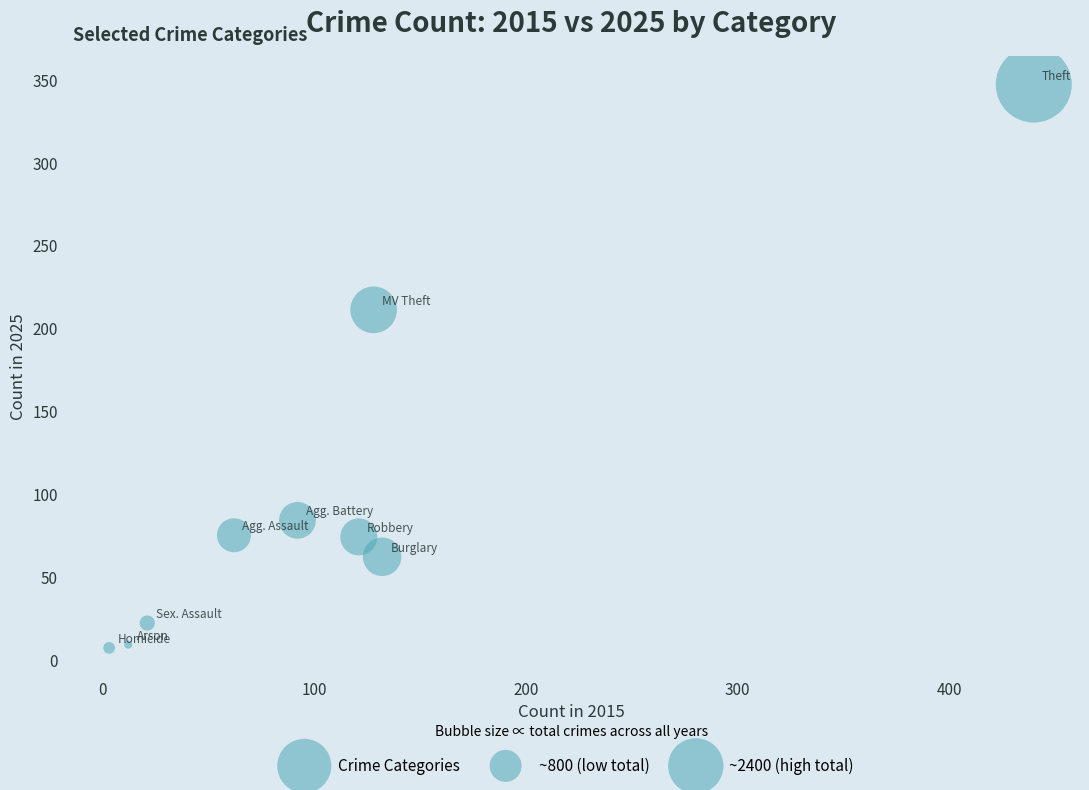

What is the range of Y values (max minus min)?

340